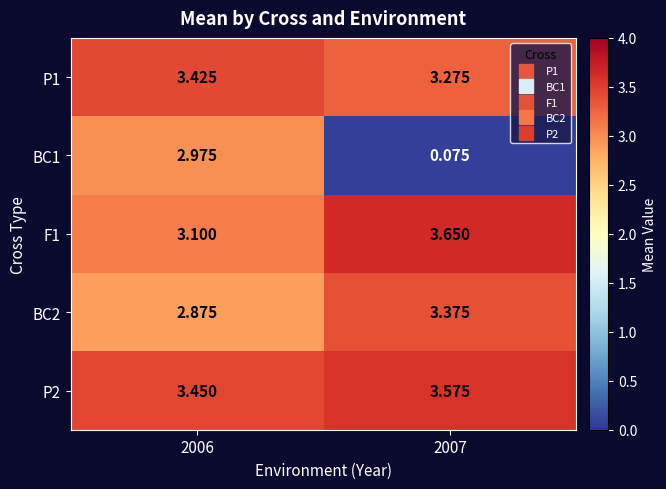

Is the value of P2 at 2007 greater than the value of P1 at 2006?

Yes